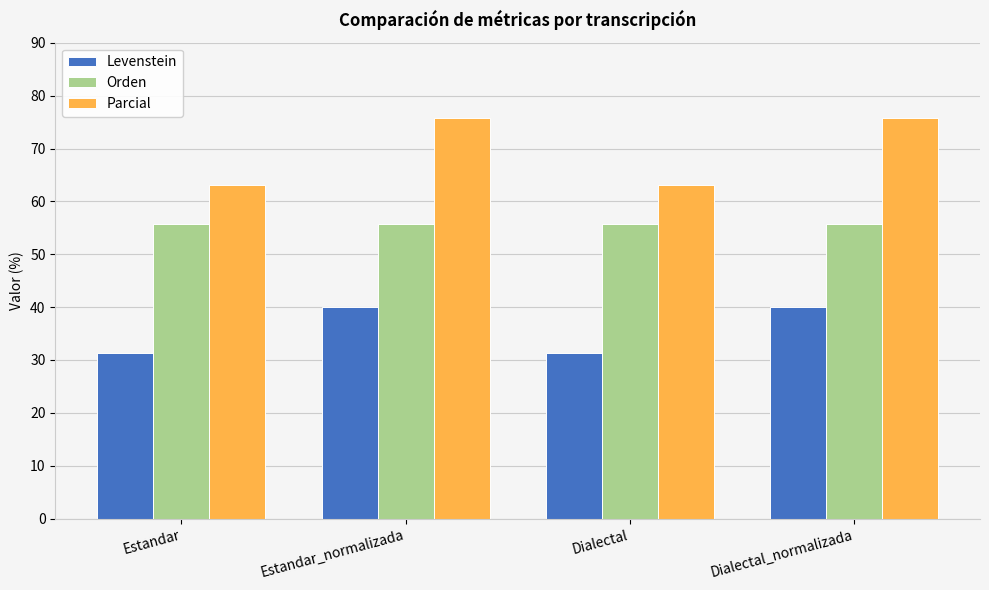

Which series has the largest range (max minus min)?

Parcial